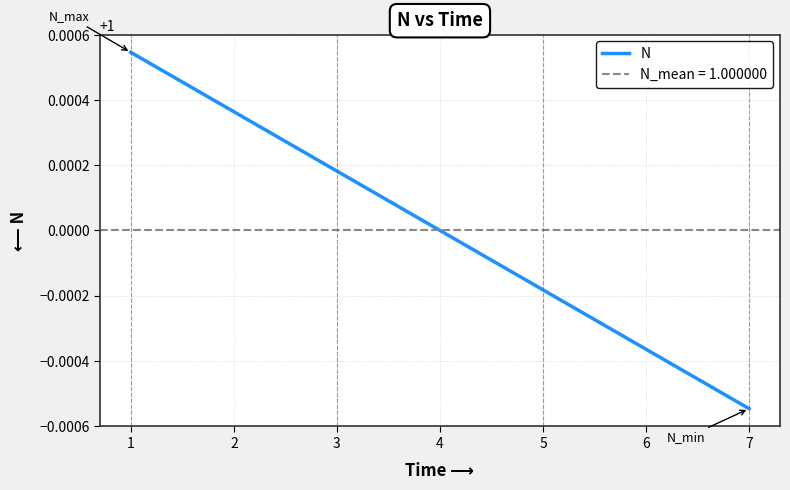

What is the average value?

1.0